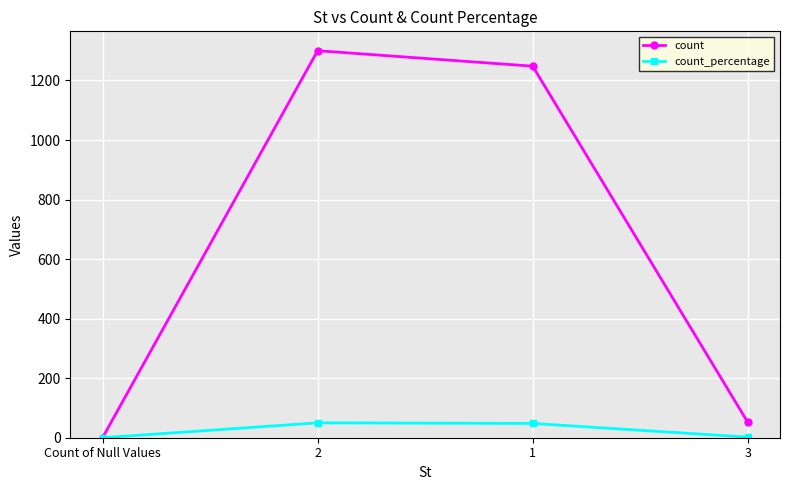

Which series changed the most between 1 and 3?

count